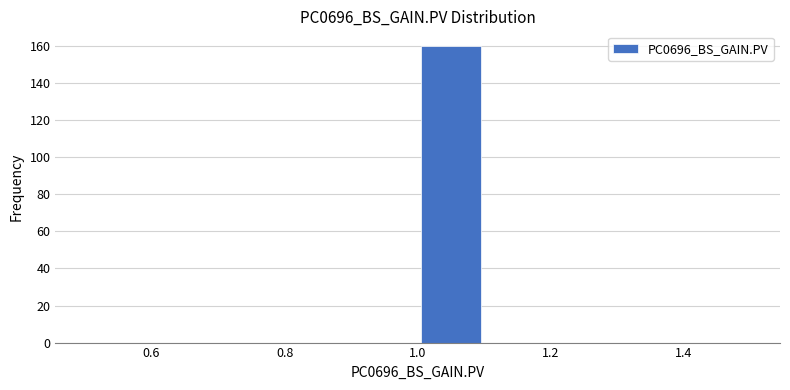

Over which range of the x-axis is the bar tallest?

1.0 to 1.1